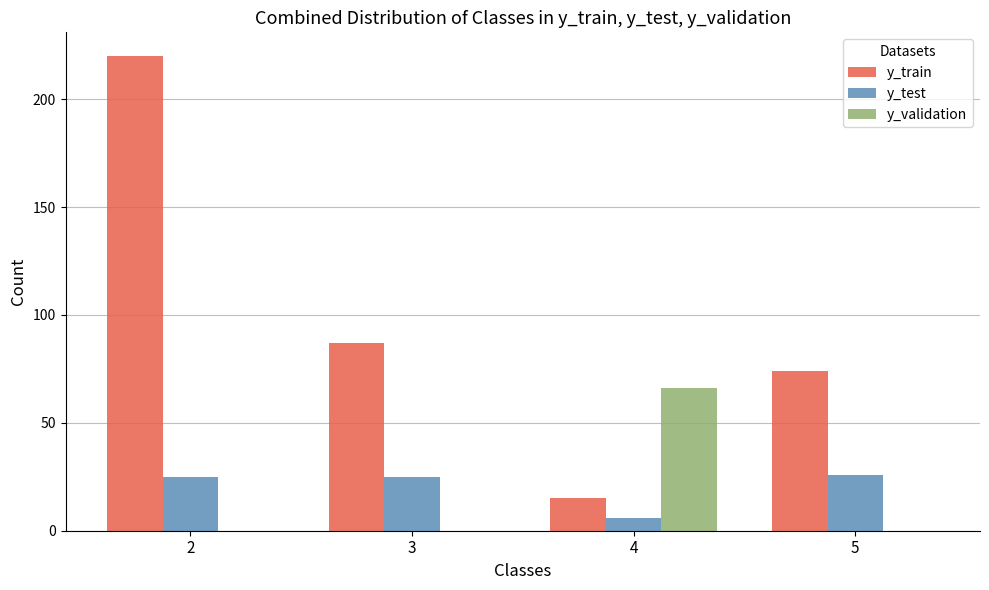

Reading left to right, what are all the values shown in this chart?

y_train: 220	87	15	74
y_test: 25	25	6	26
y_validation: 0	0	66	0